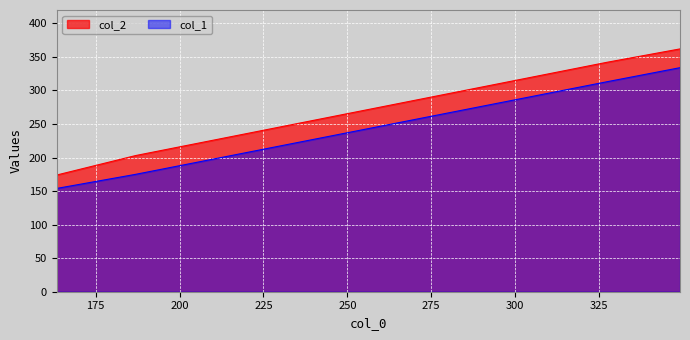

Reading right to left, extract all data points from this chart.

col_1: 349.1111111111111=334	327.3=313	186.88888888888889=175	163.4=154
col_2: 349.1111111111111=362	327.3=342	186.88888888888889=203	163.4=174